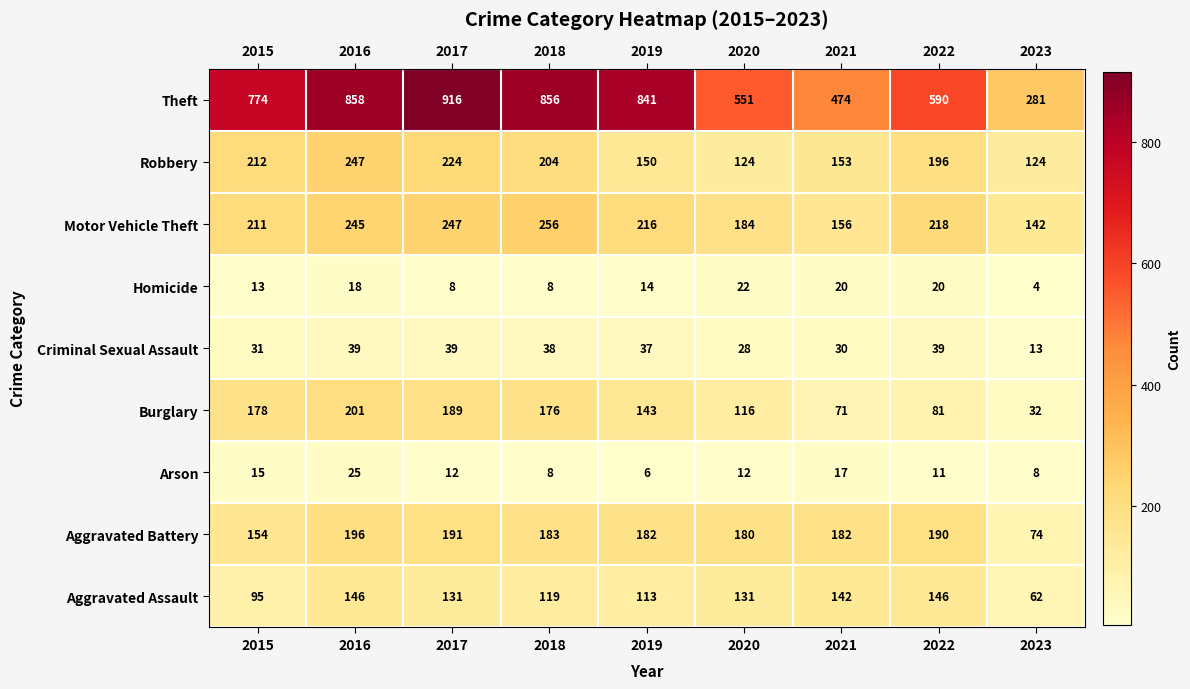

Where does the Burglary series first go above 143?

2015